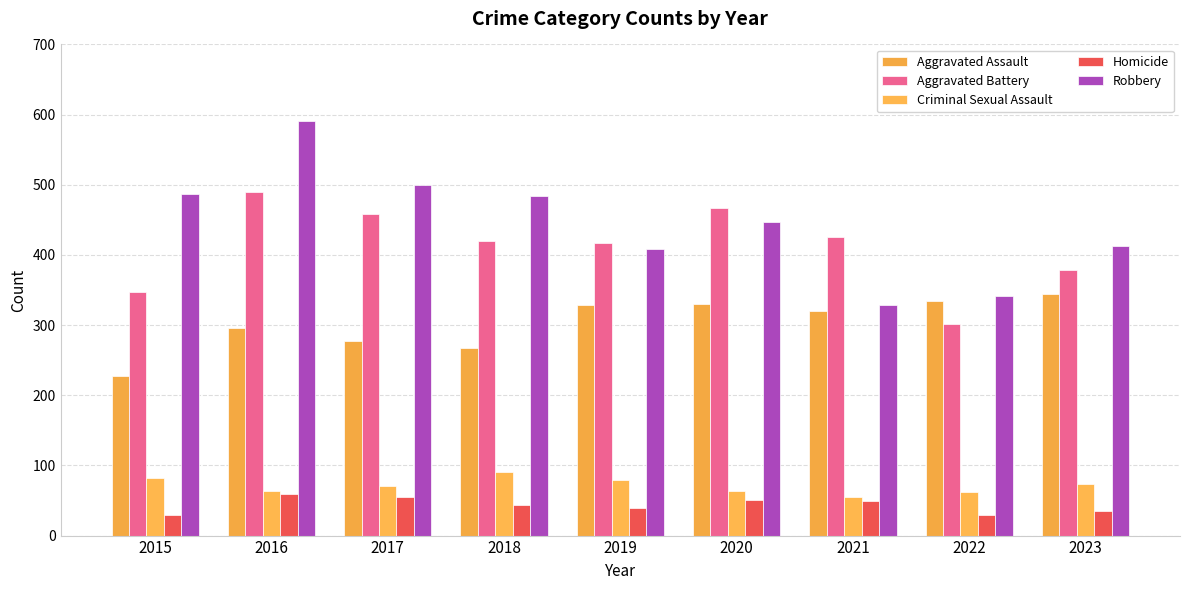

Rank the series at 2021 from lowest to highest value.

Homicide, Criminal Sexual Assault, Aggravated Assault, Robbery, Aggravated Battery